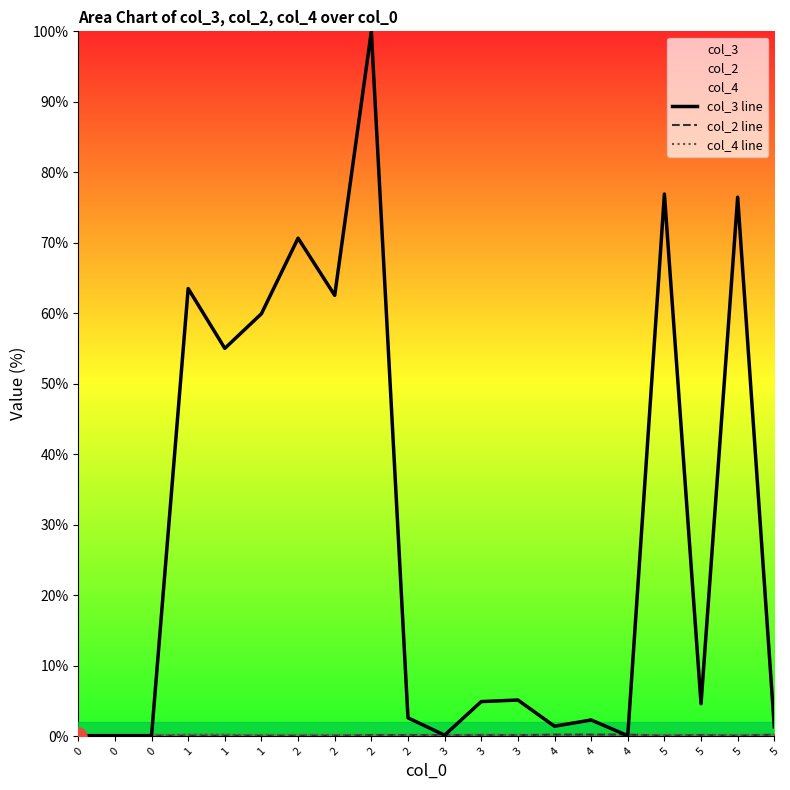

Which series has the largest total across all categories?

col_3 line